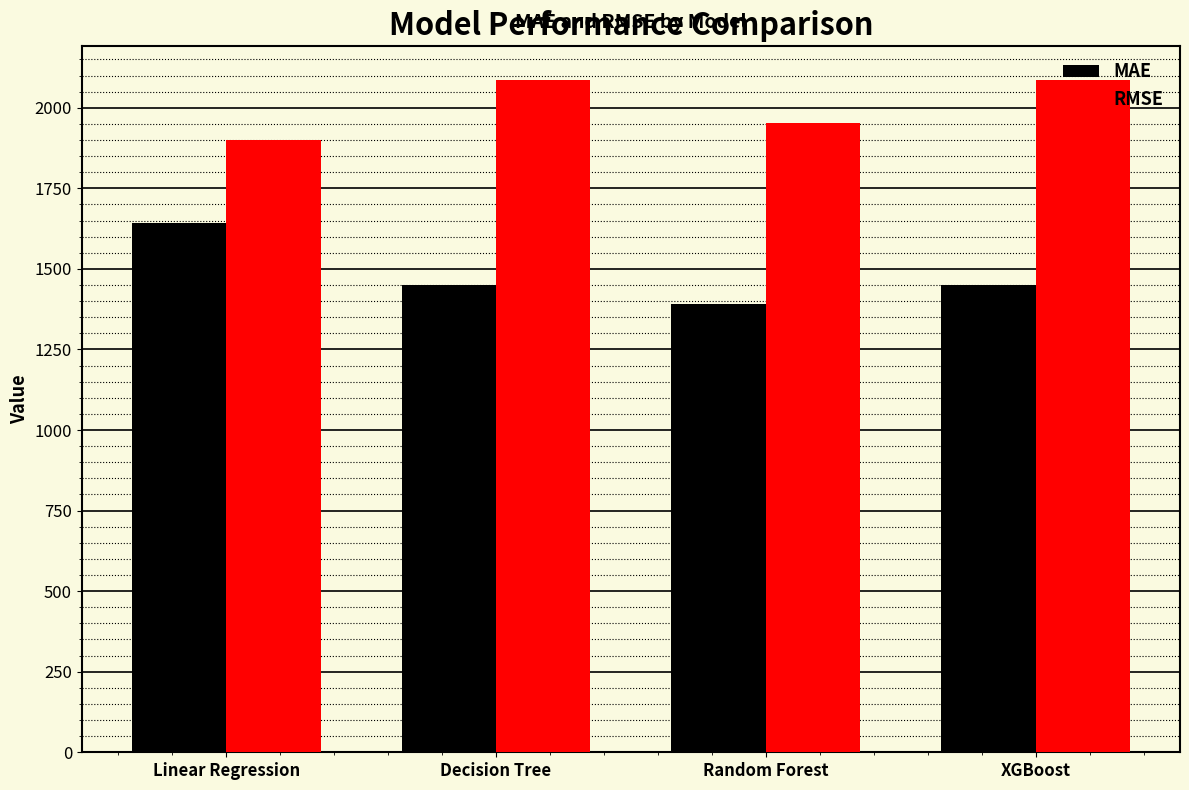

Rank the series by their average value, from lowest to highest.

MAE, RMSE